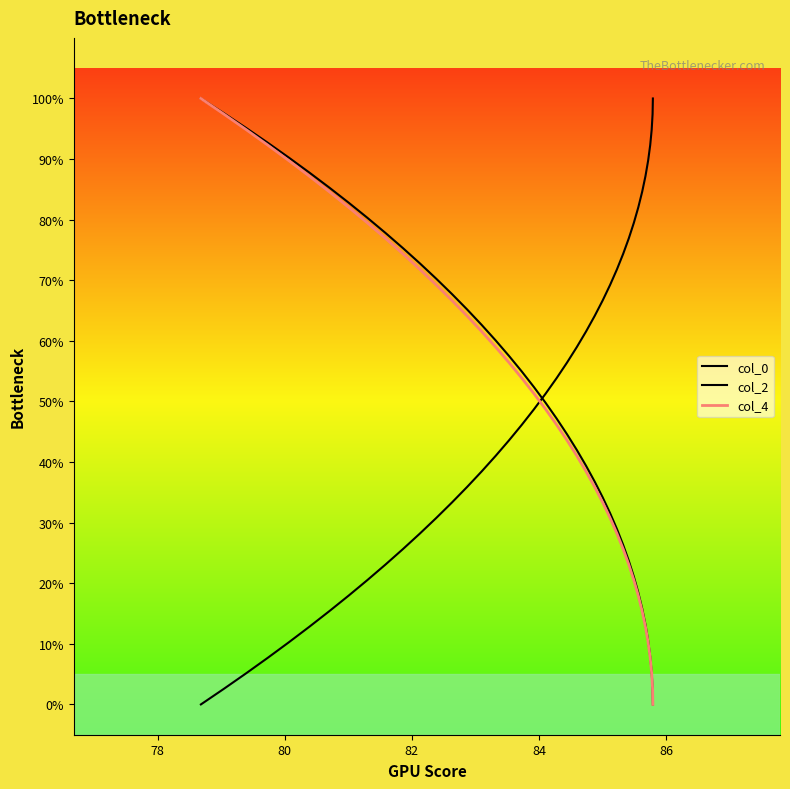

How many lines are shown in the chart?

3